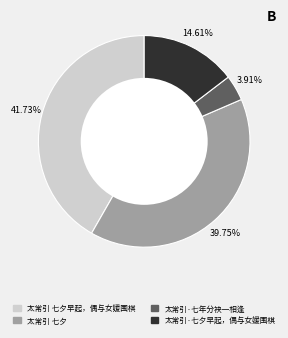

Is there a majority slice in this chart?

No